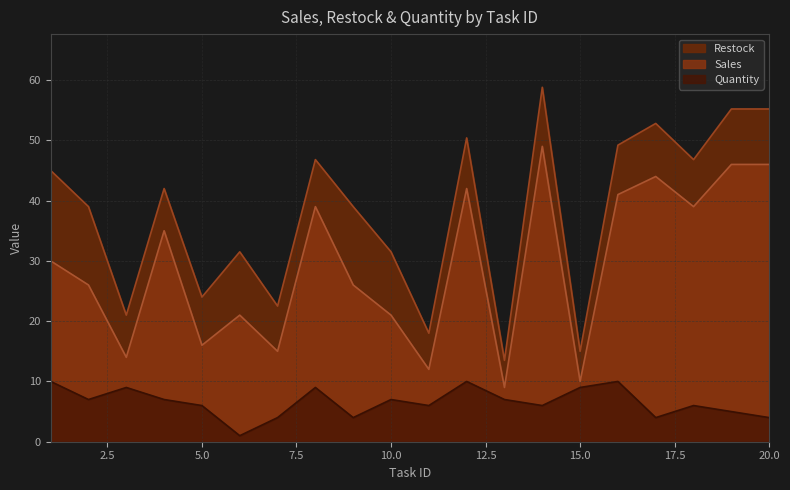

Does the chart have visible grid lines?

Yes